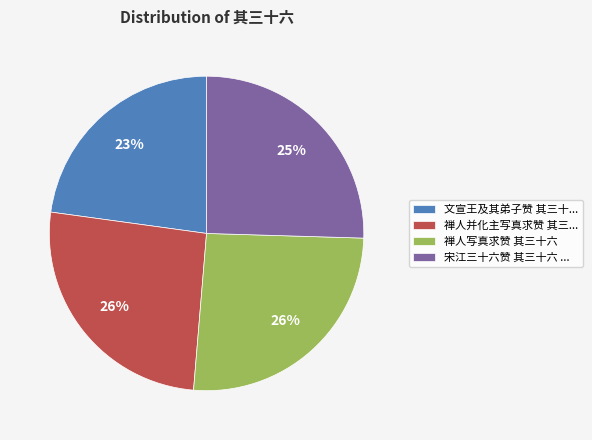

How many slices are in this pie chart?

4